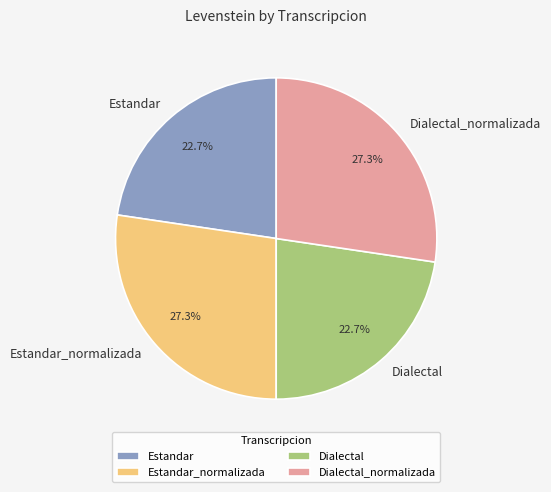

Combined, what portion of the pie is Estandar and Estandar_normalizada?

50.0%